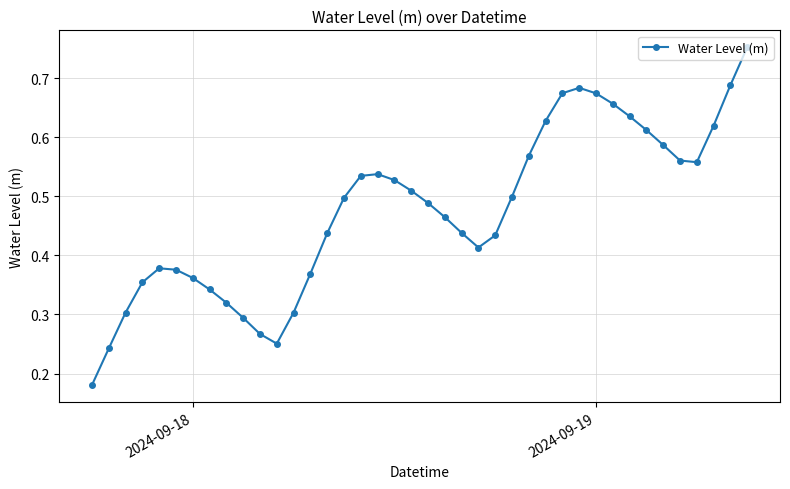

How many lines are shown in the chart?

1